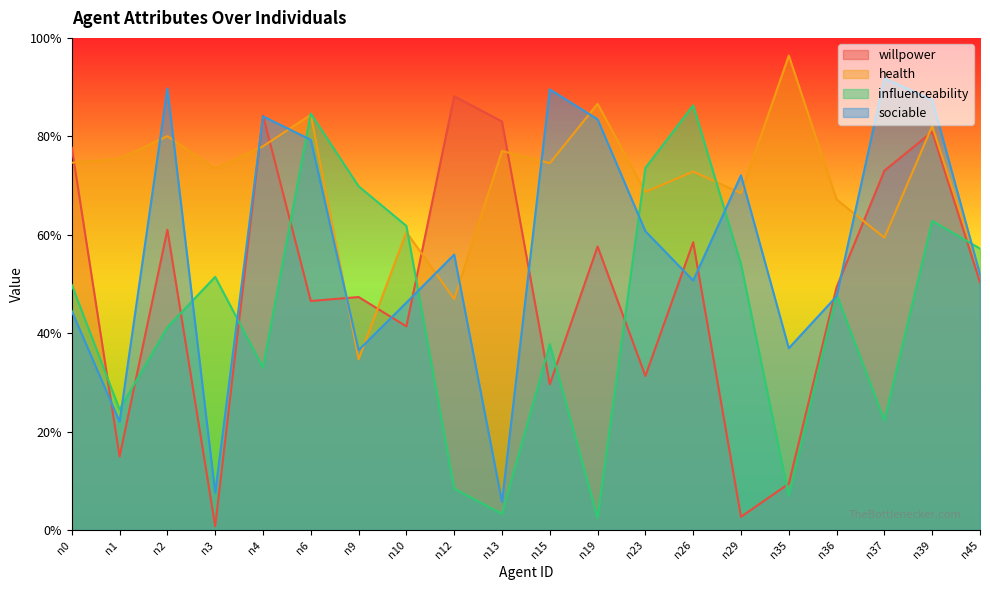

What is the value of the health point at the 10th from the left?

0.8